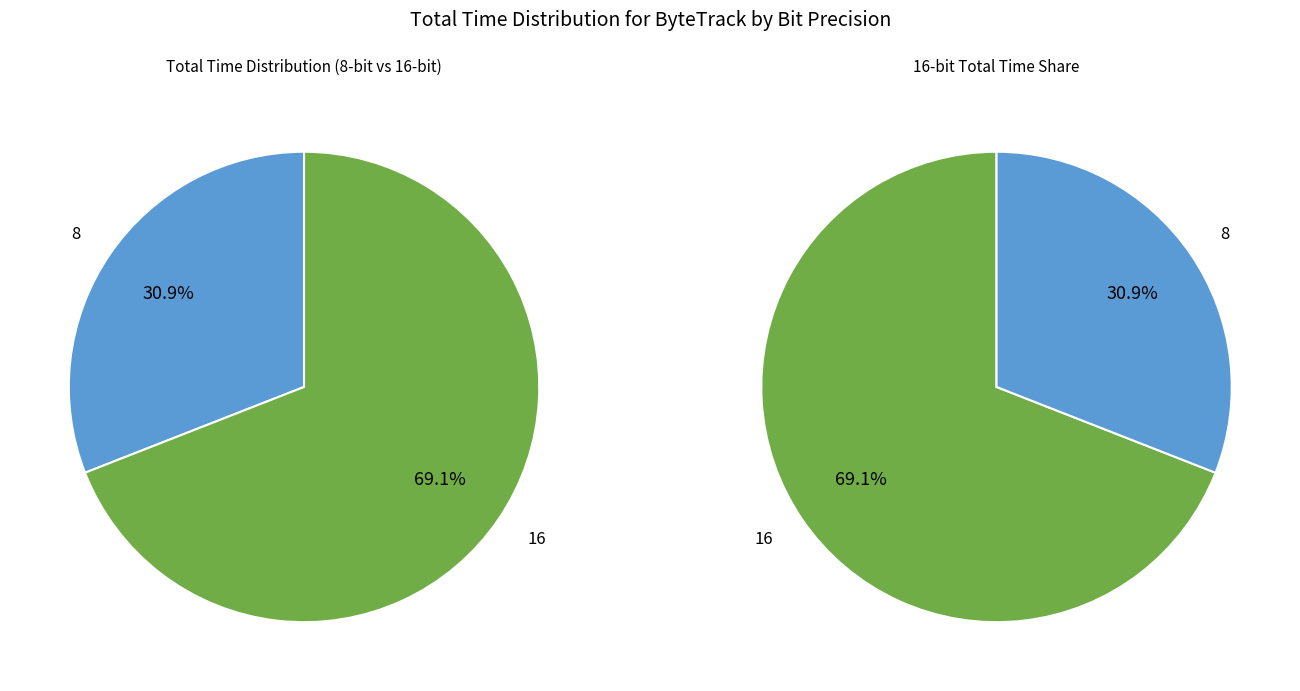

Approximately how many times larger is the value at 16 compared to 8?

2.2